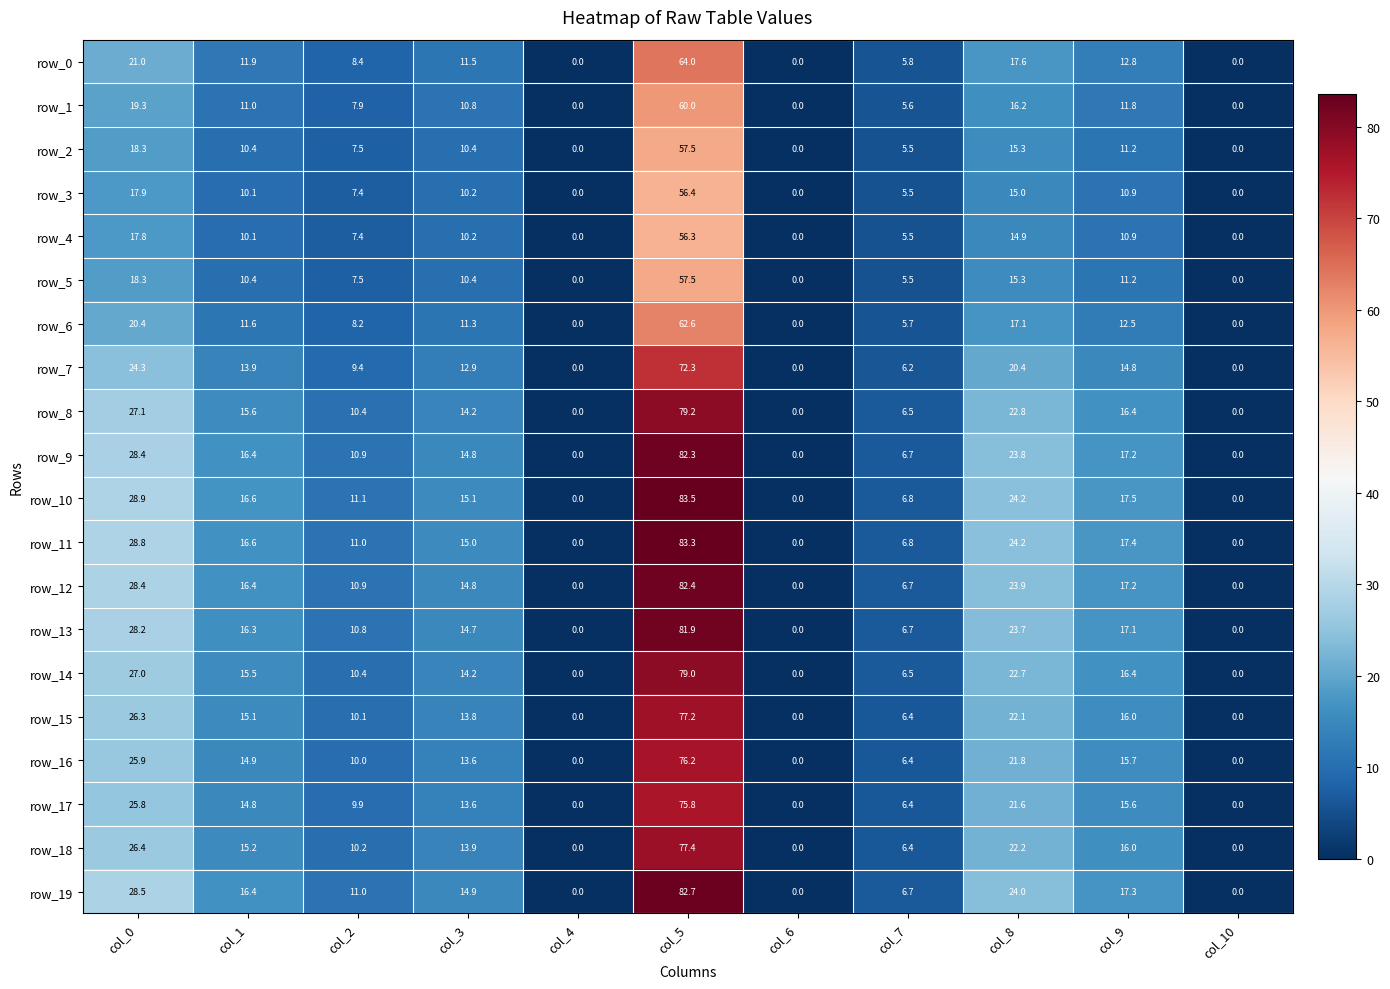

Which category has the highest value across all series?

col_5